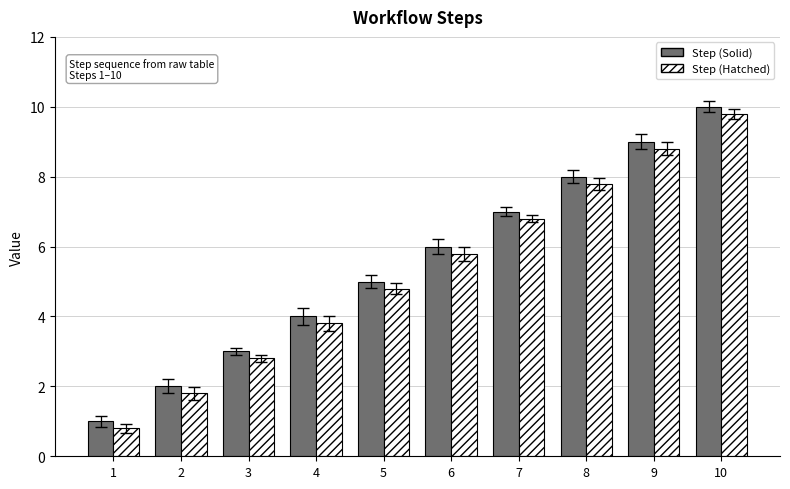

Rank the categories by Step (Solid) value from lowest to highest.

1, 2, 3, 4, 5, 6, 7, 8, 9, 10